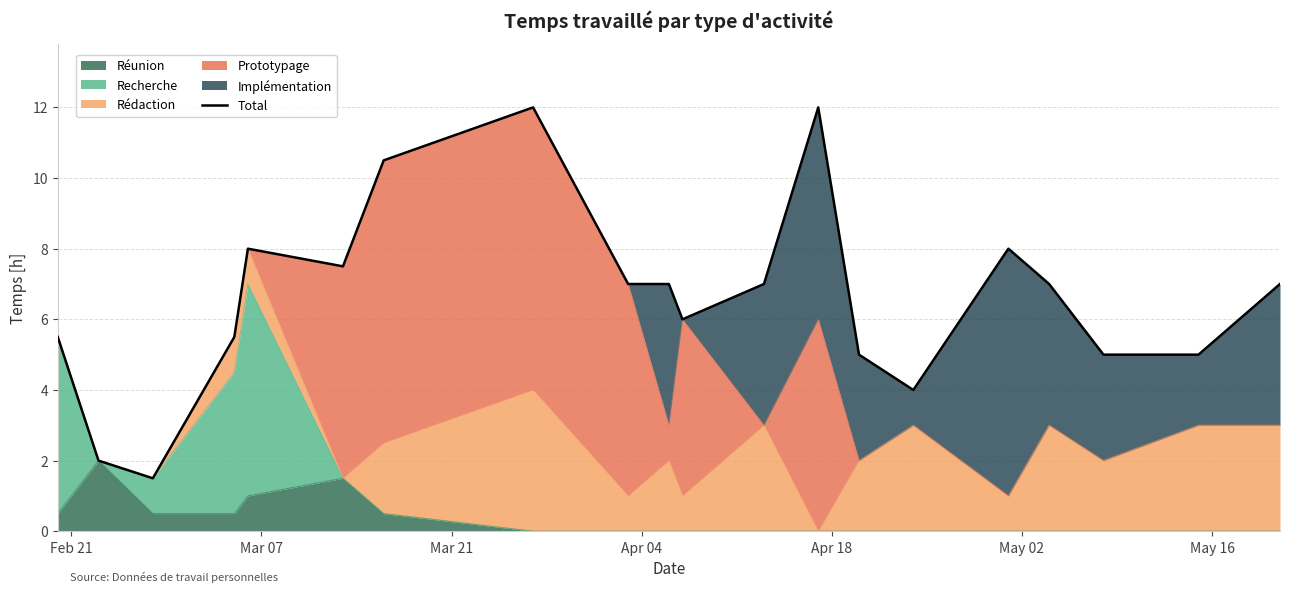

What is the highest value of the Réunion series?

2.0